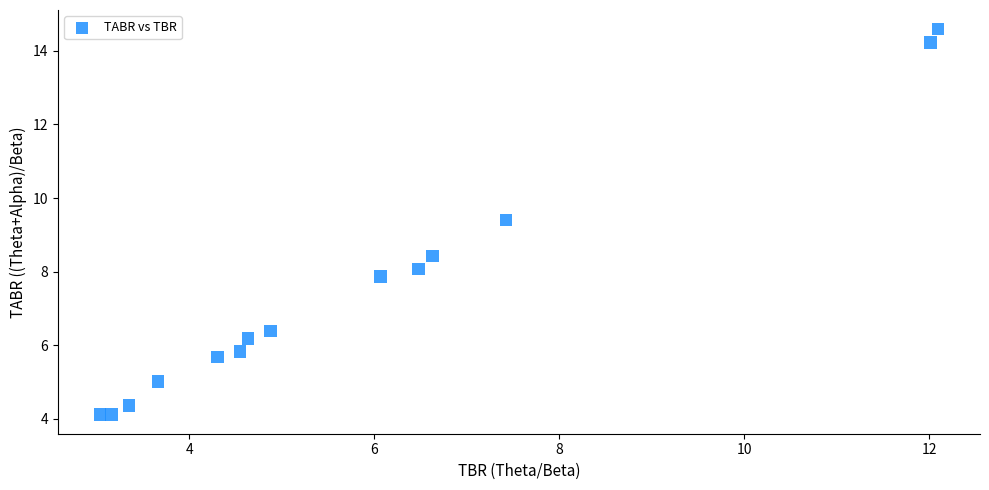

What is the range of Y values (max minus min)?

10.5